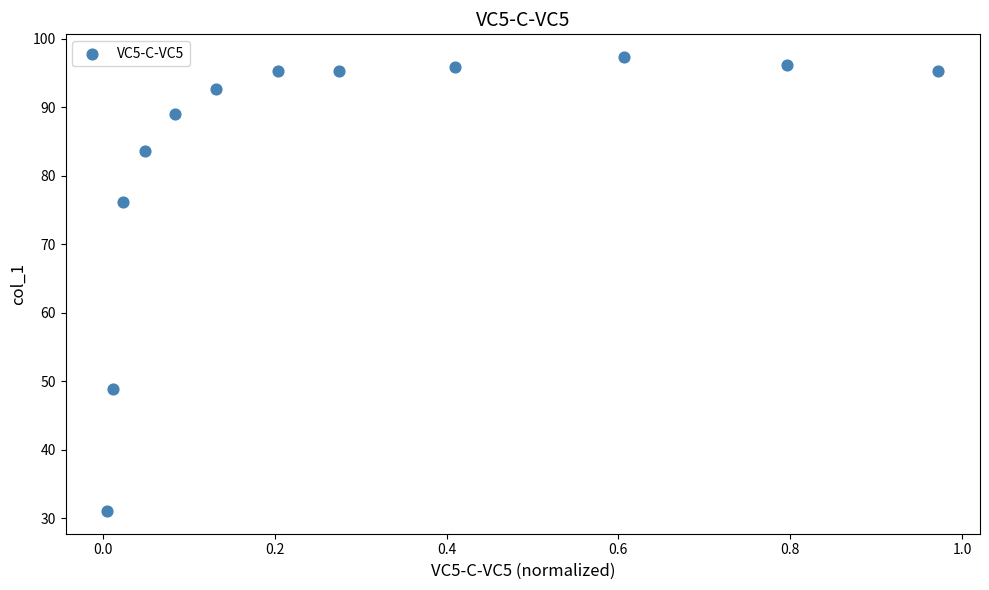

What is the average Y value?

83.1